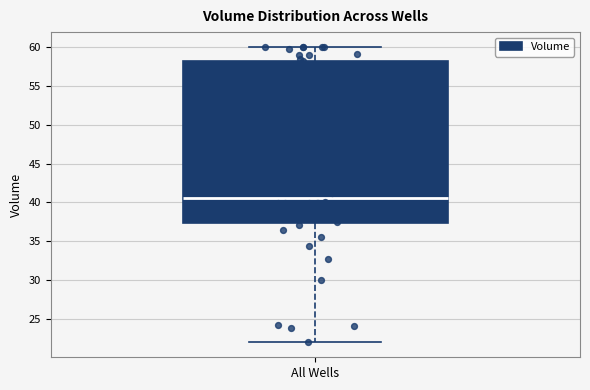

Read this box plot against the y-axis: the position of the median line, the range covered by the box, and the ends of both whiskers. The values are not printed on the chart, so give them approximately, as read against the axis.

median 40.5, box 37.5 to 58.5, whiskers 22.0 to 60.0